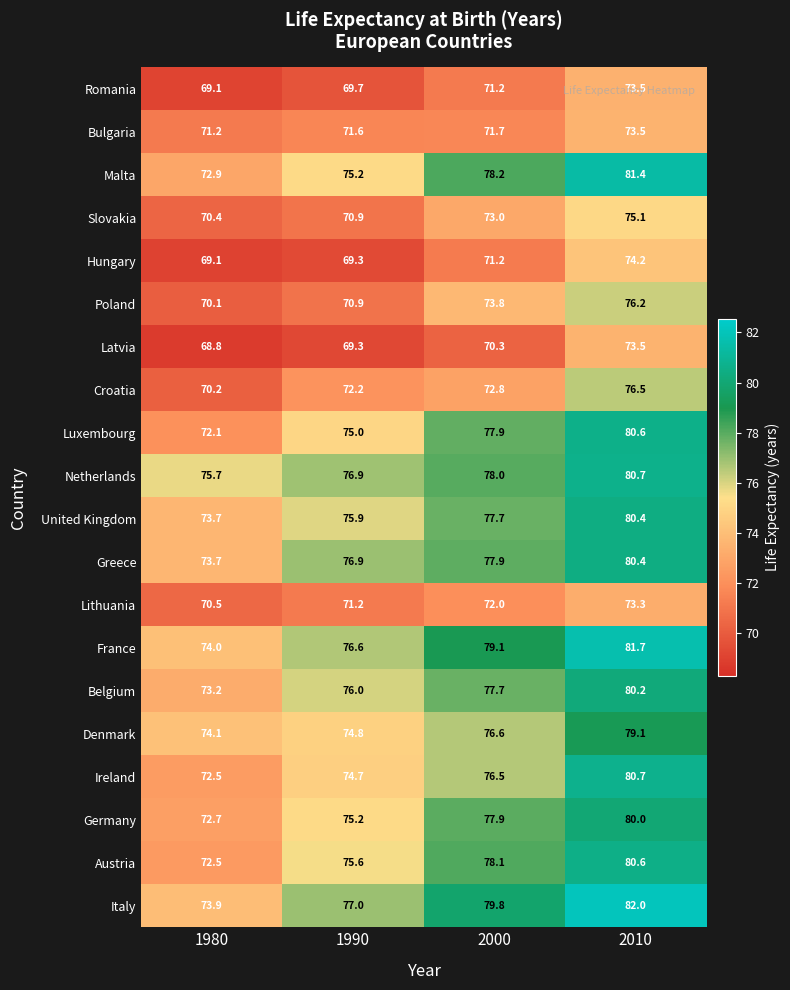

Which series has the largest total across all categories?

Italy